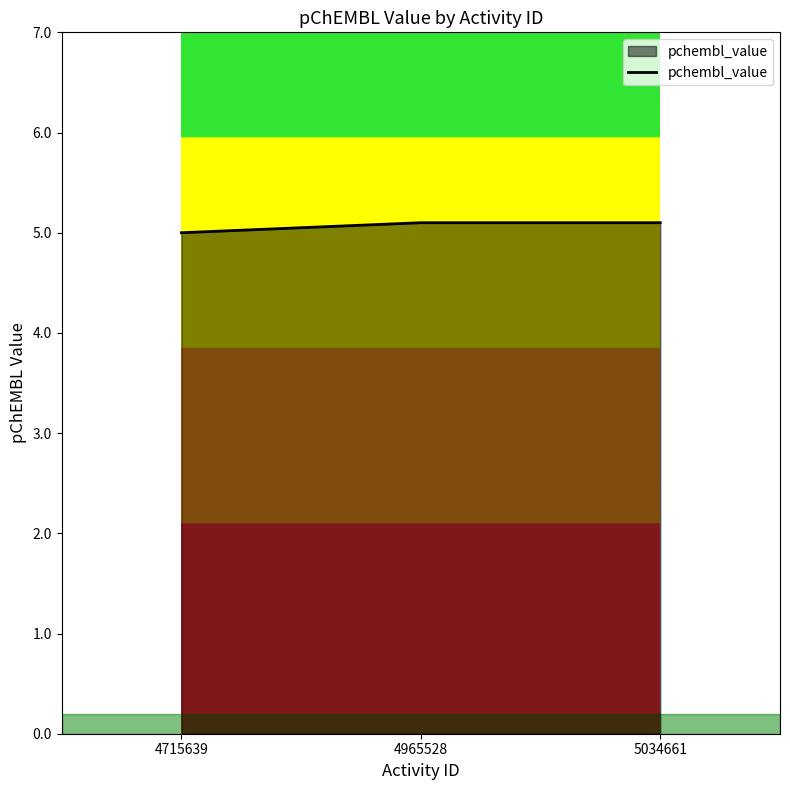

The value at 4715639 is 7.7. True or false?

False